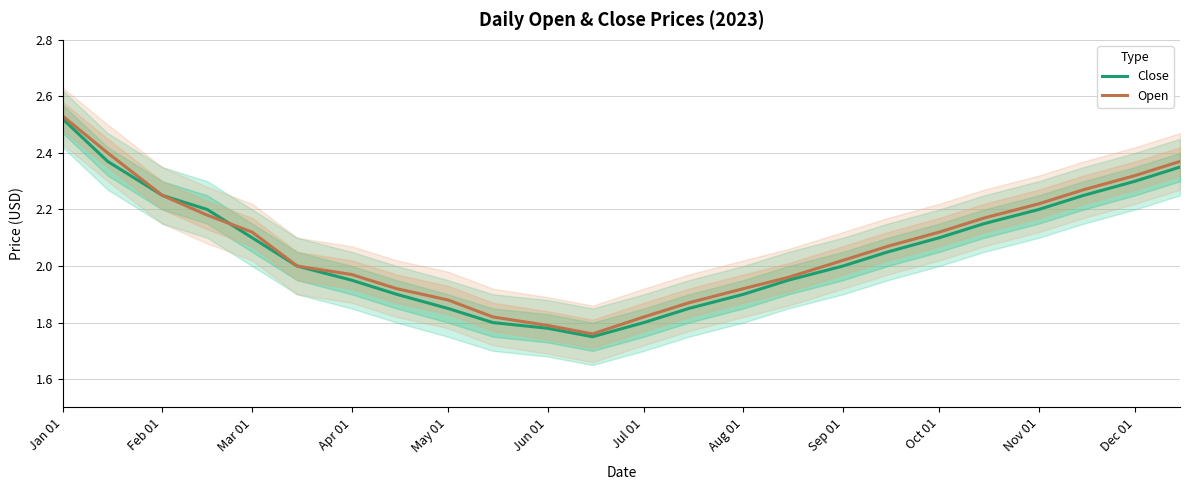

Which series has the largest total across all categories?

Open